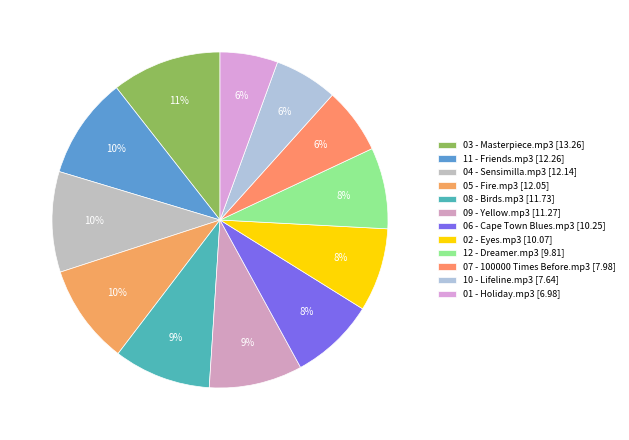

How many segments does this pie chart have?

12